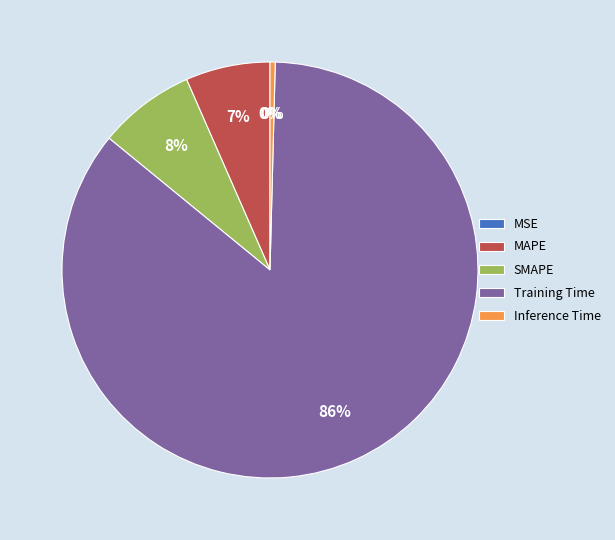

To the nearest percent, what portion does SMAPE represent?

8%